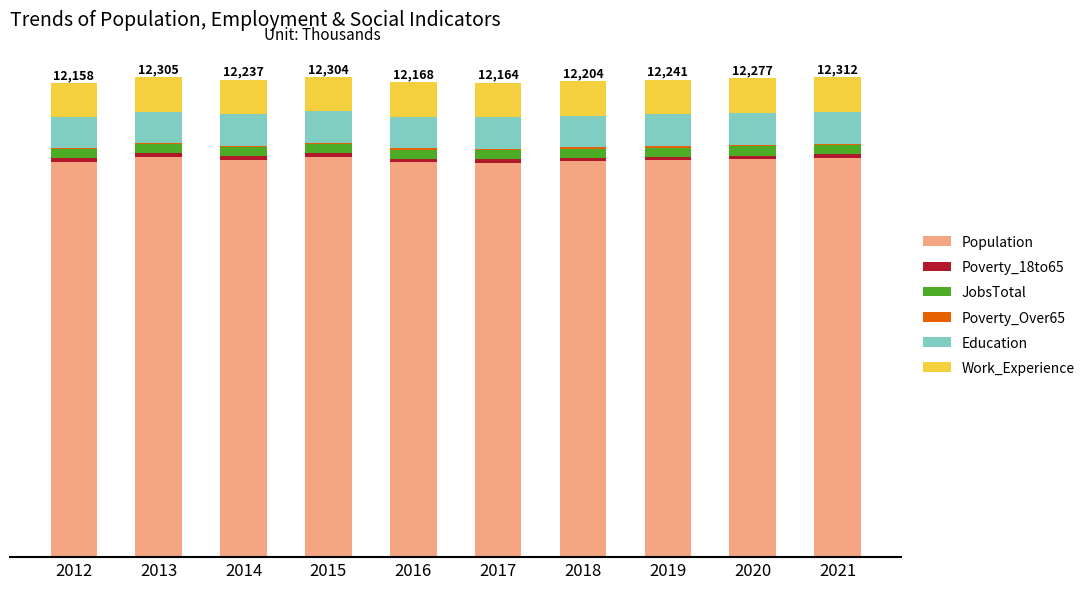

What is the value of the Population bar at the 1st from the left?

10131